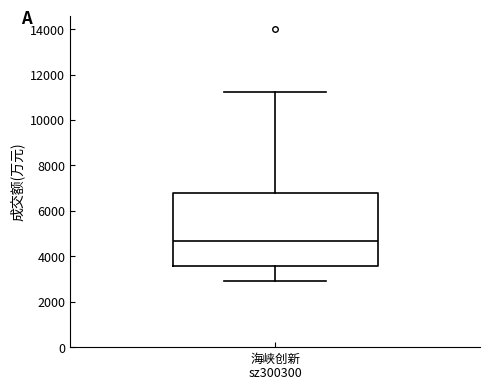

Transcribe this box plot: give where the median line is, the range the box spans, and where the two whiskers end, as read against the y-axis. The values are not printed on the chart, so give them approximately, as read against the axis.

median 4600, box 3600 to 6800, whiskers 2800 to 11200